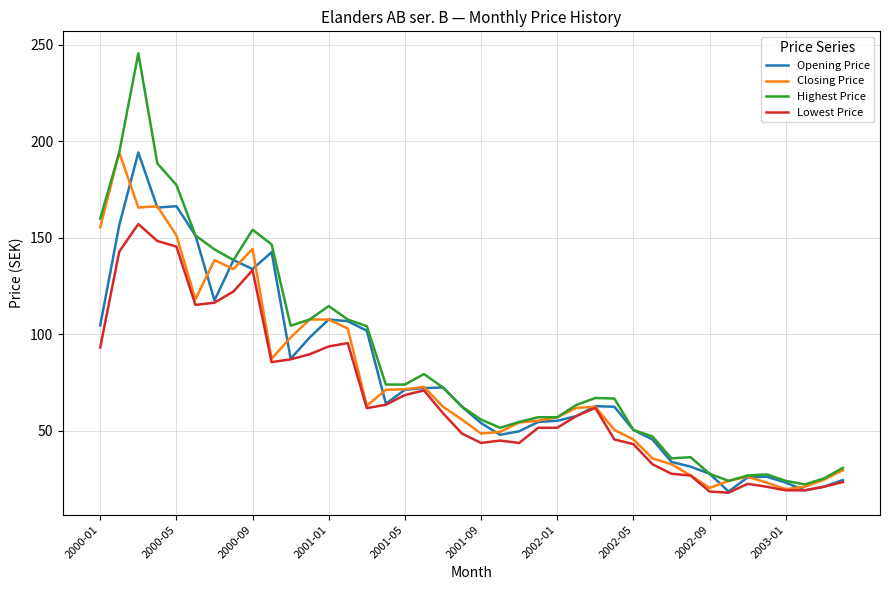

Which series has the widest spread of values?

Highest Price